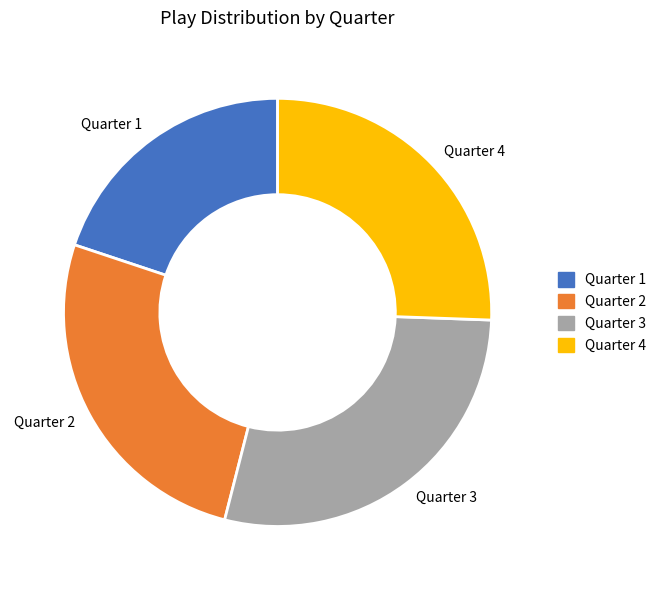

Is there any slice that represents more than half of the pie?

No